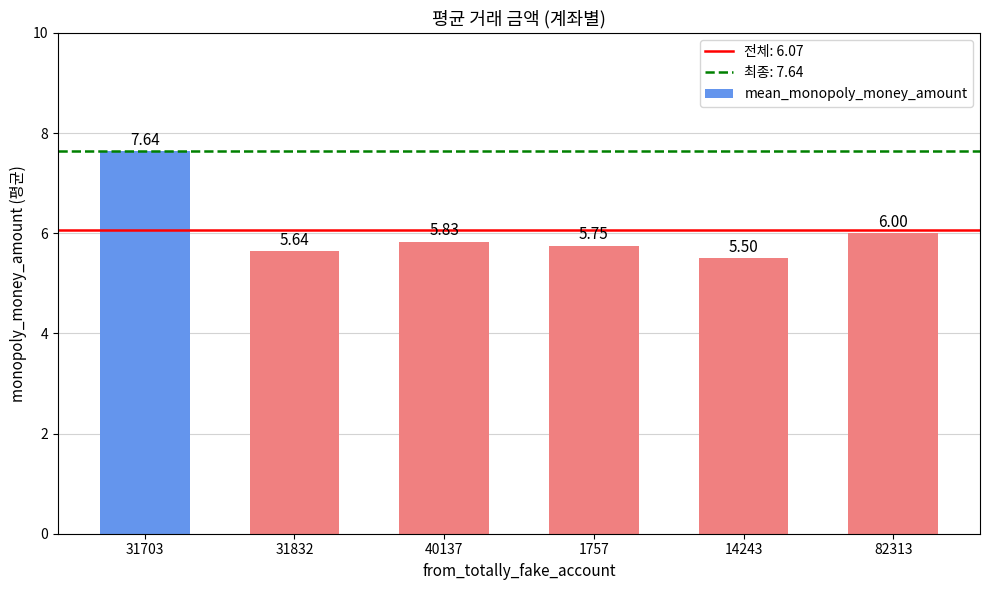

What is the change in value from 14243 to 82313?

+0.5